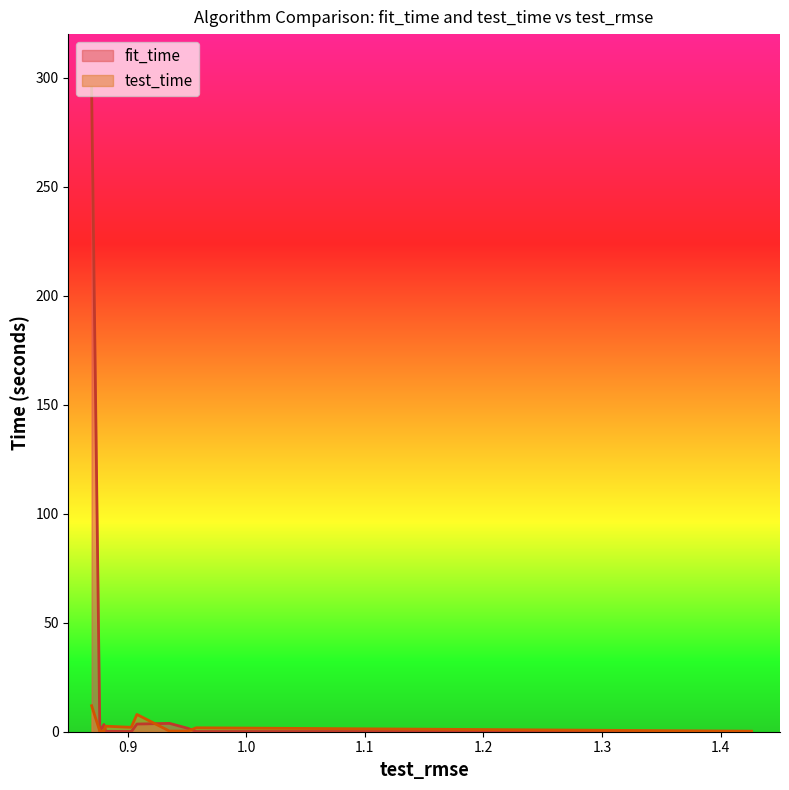

Which series has the largest total across all categories?

fit_time